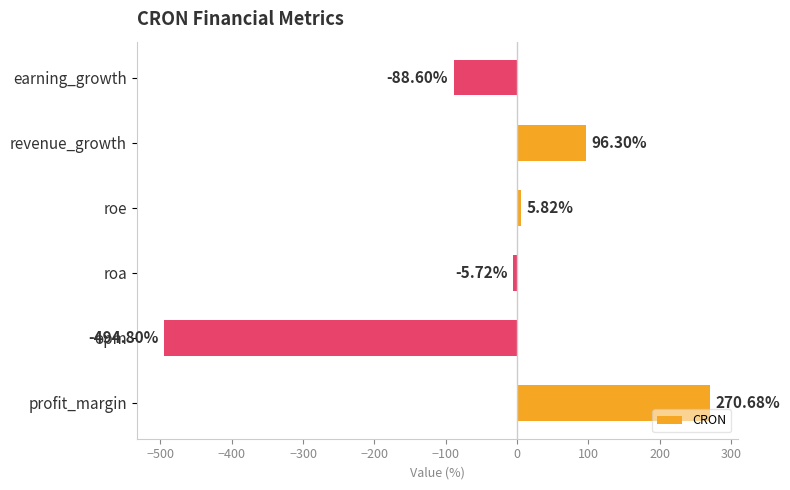

How many distinct data groups are displayed?

1